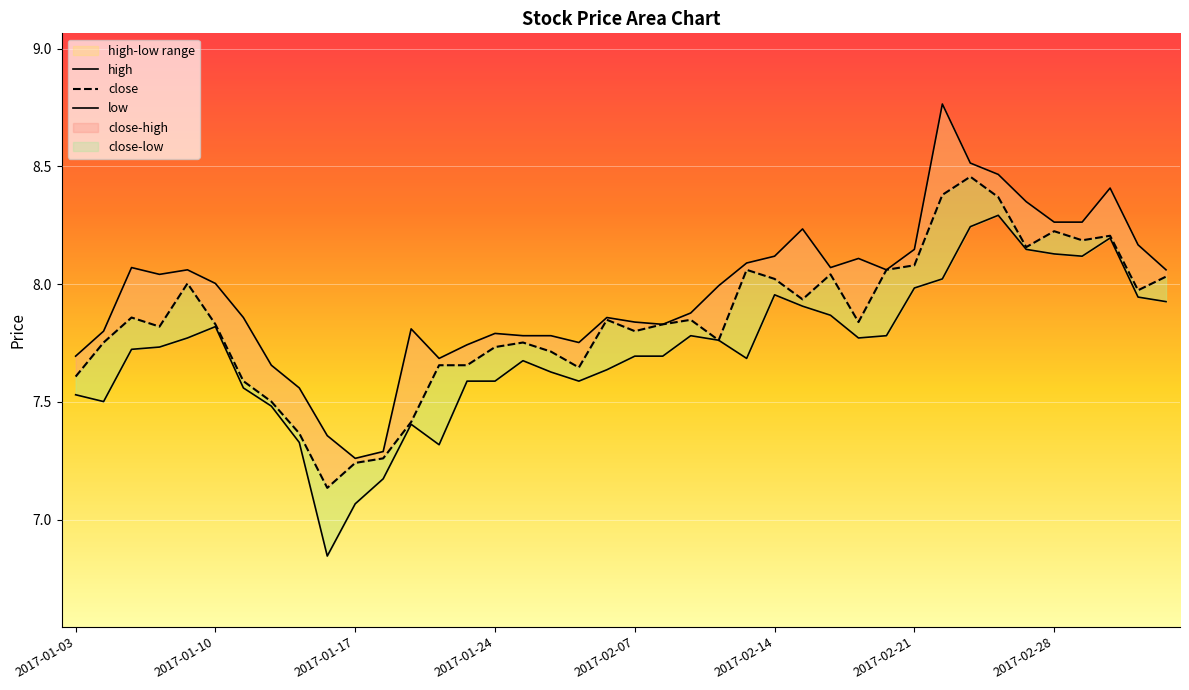

Reading left to right, list all the values displayed in this chart.

high: 7.7	7.8	8.1	8.0	8.1	8.0	7.9	7.7	7.6	7.4	7.3	7.3	7.8	7.7	7.7	7.8	7.8	7.8	7.8	7.9	7.8	7.8	7.9	8.0	8.1	8.1	8.2	8.1	8.1	8.1	8.1	8.8	8.5	8.5	8.4	8.3	8.3	8.4	8.2	8.1
close: 7.6	7.8	7.9	7.8	8.0	7.8	7.6	7.5	7.4	7.1	7.2	7.3	7.4	7.7	7.7	7.7	7.8	7.7	7.6	7.8	7.8	7.8	7.8	7.8	8.1	8.0	7.9	8.0	7.8	8.1	8.1	8.4	8.5	8.4	8.2	8.2	8.2	8.2	8.0	8.0
low: 7.5	7.5	7.7	7.7	7.8	7.8	7.6	7.5	7.3	6.8	7.1	7.2	7.4	7.3	7.6	7.6	7.7	7.6	7.6	7.6	7.7	7.7	7.8	7.8	7.7	8.0	7.9	7.9	7.8	7.8	8.0	8.0	8.2	8.3	8.1	8.1	8.1	8.2	7.9	7.9